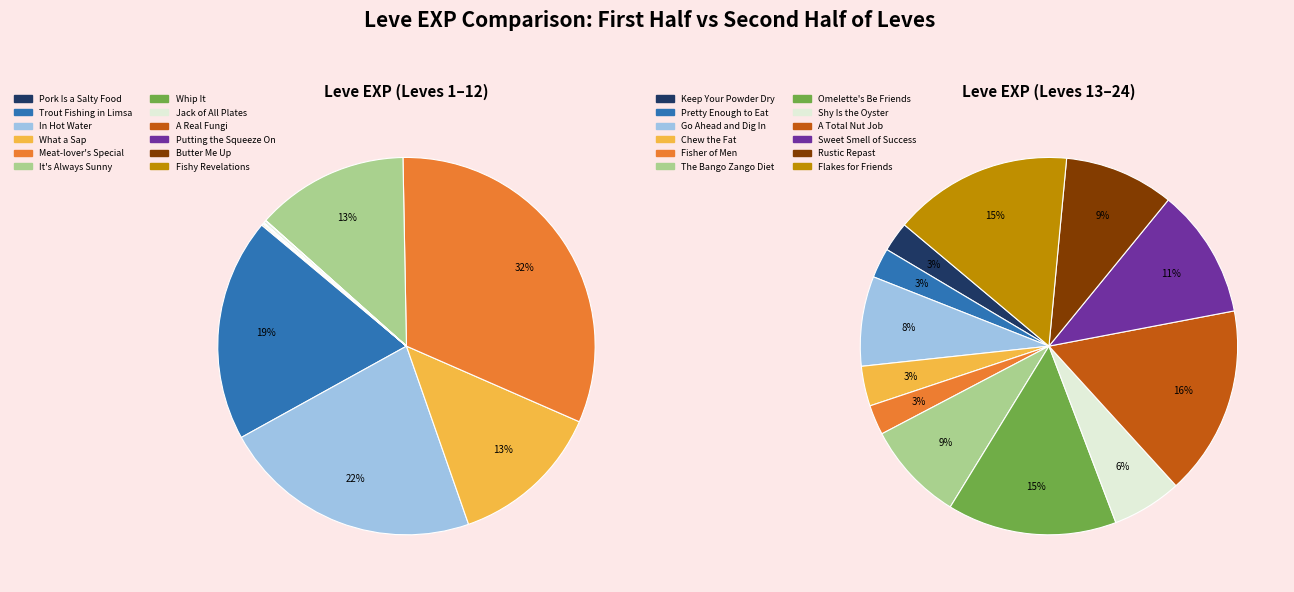

Rank the categories by value from lowest to highest.

Pork Is a Salty Food, Whip It, A Real Fungi, Butter Me Up, Putting the Squeeze On, Fishy Revelations, Keep Your Powder Dry, Pretty Enough to Eat, Fisher of Men, Chew the Fat, Jack of All Plates, Shy Is the Oyster, Go Ahead and Dig In, The Bango Zango Diet, Rustic Repast, Sweet Smell of Success, Omelette's Be Friends, Flakes for Friends, A Total Nut Job, What a Sap, It's Always Sunny, Trout Fishing in Limsa, In Hot Water, Meat-lover's Special